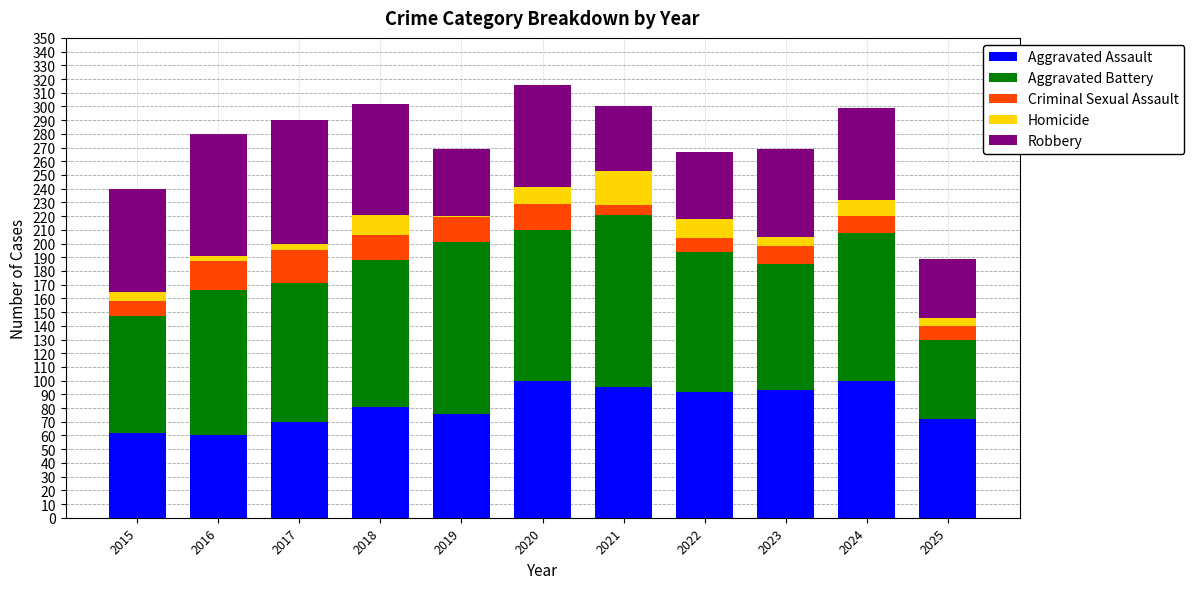

The Aggravated Assault series shows 72 at 2025. True or false?

True